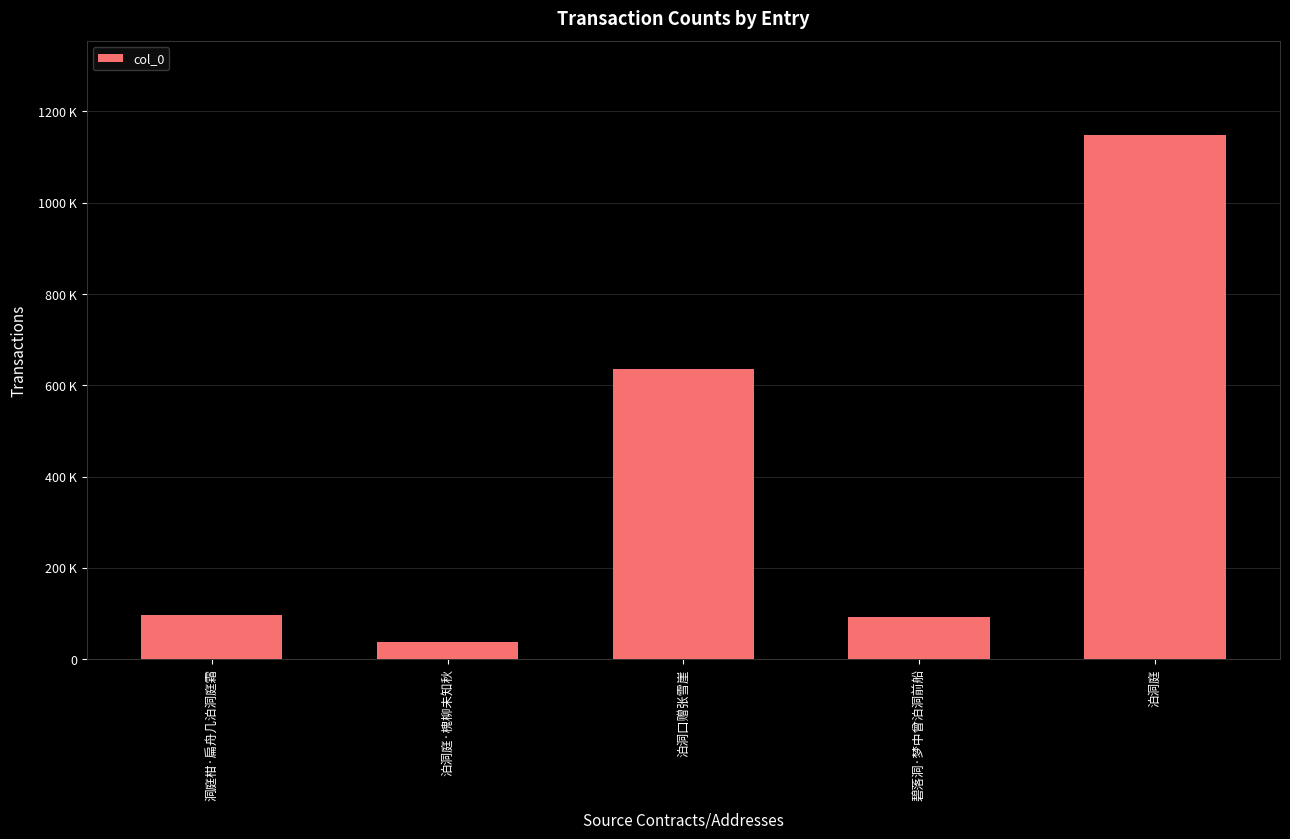

Does the chart contain any negative values?

No